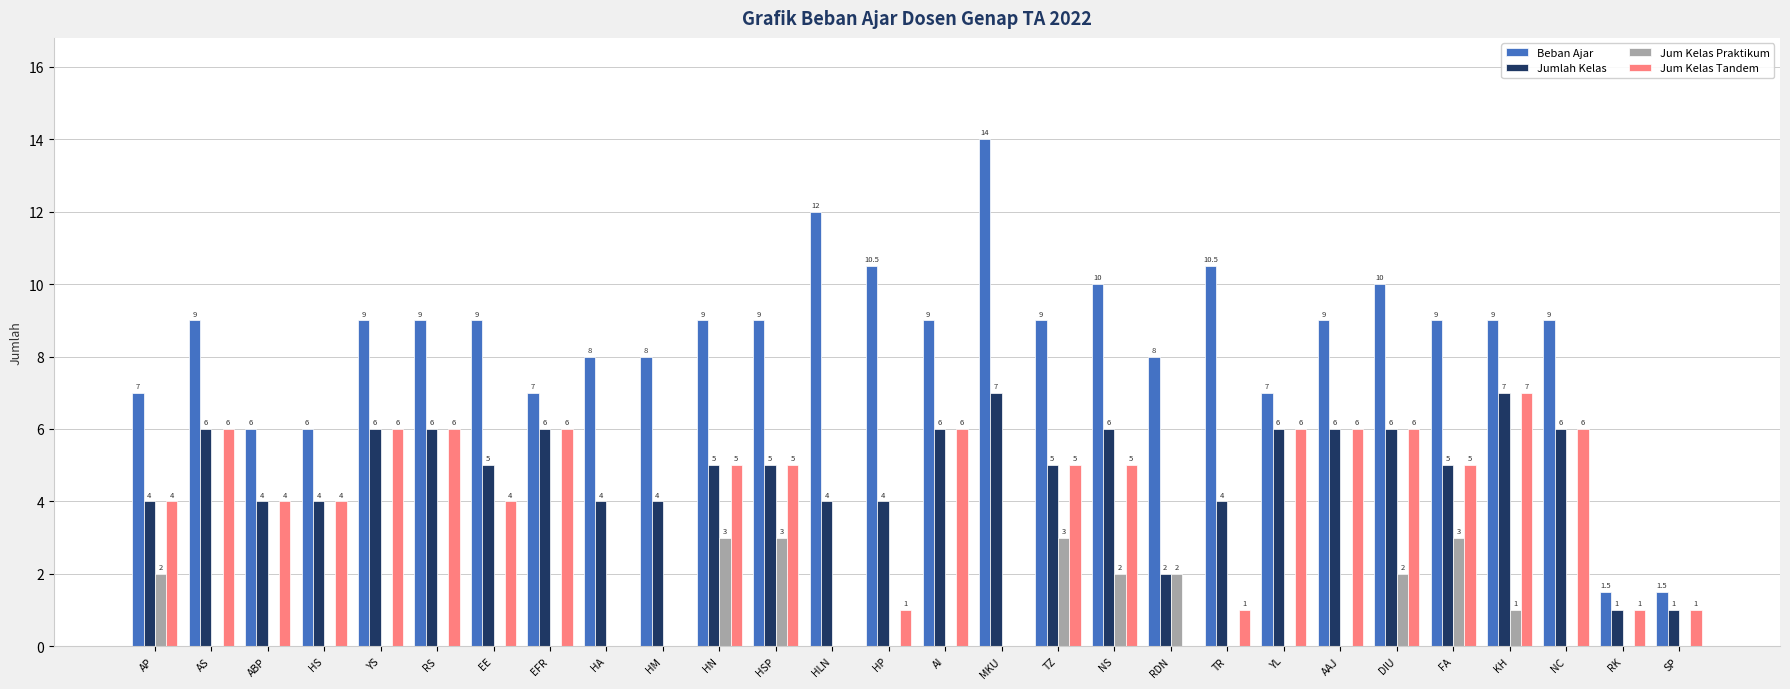

Count the number of categories in the chart.

28